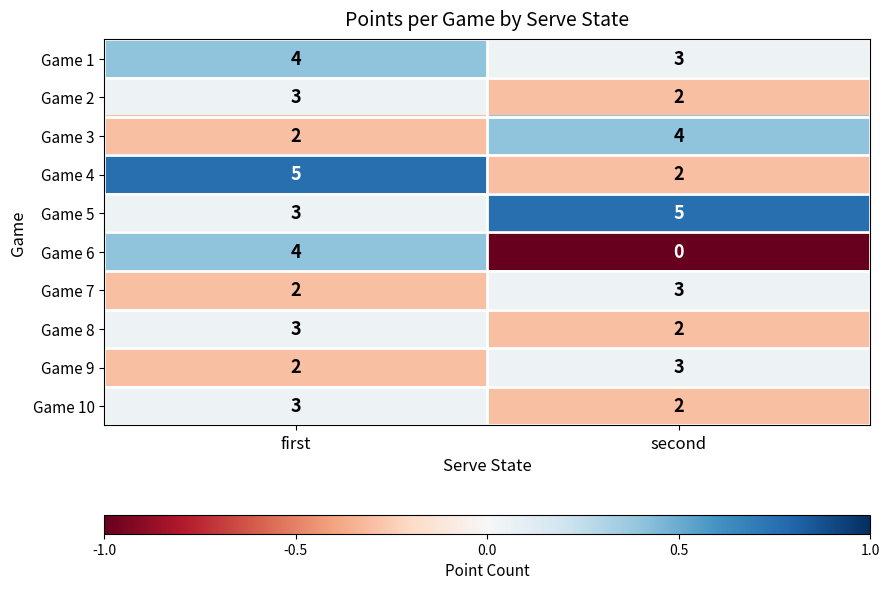

What is the total value across all series at first?

31